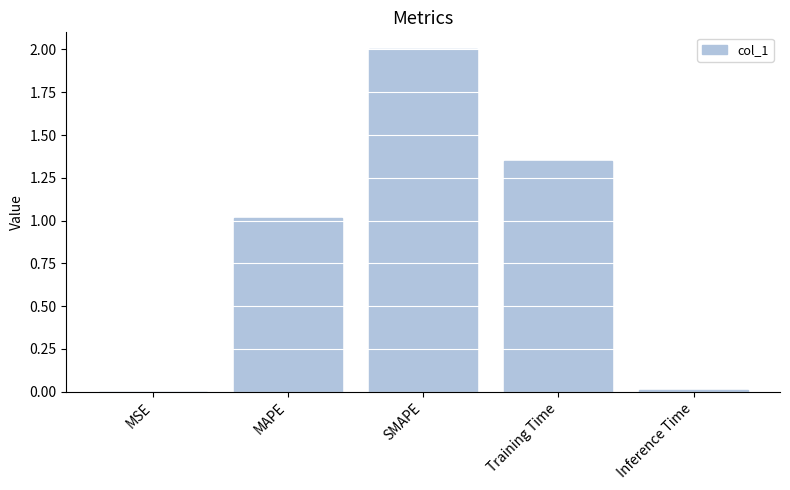

Is it true that the value at Inference Time is 0.0?

True